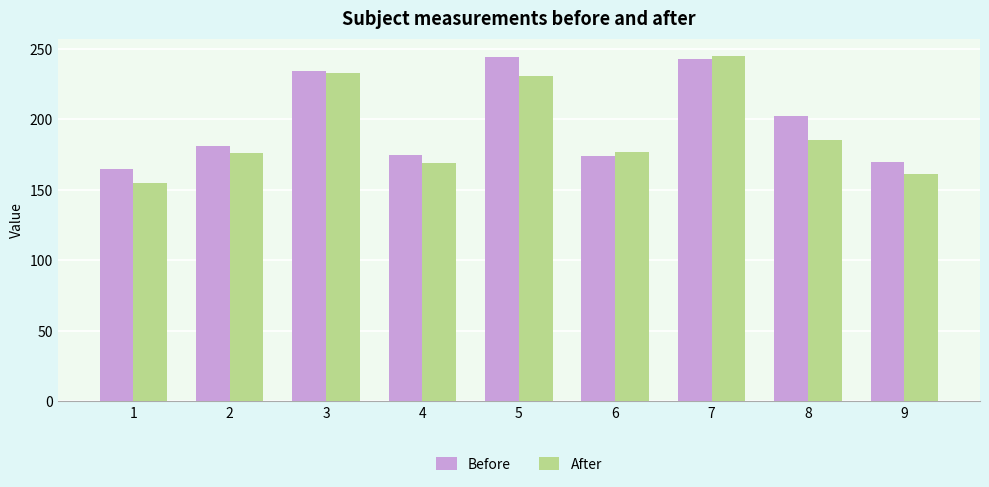

Does the chart contain stacked bars?

No